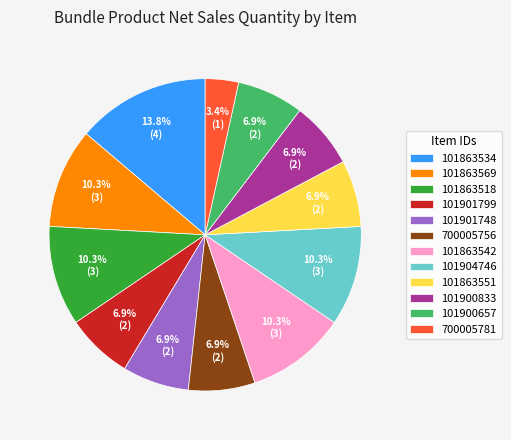

What is the smallest slice in the pie chart?

700005781